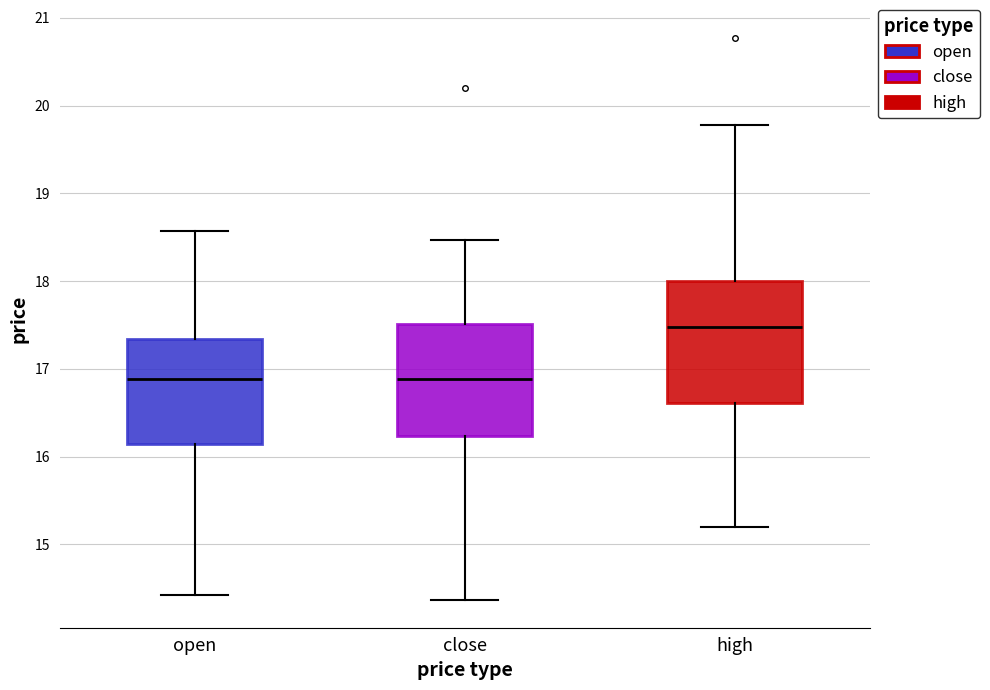

Comparing the boxes themselves (not the whiskers), which one is the tallest?

high